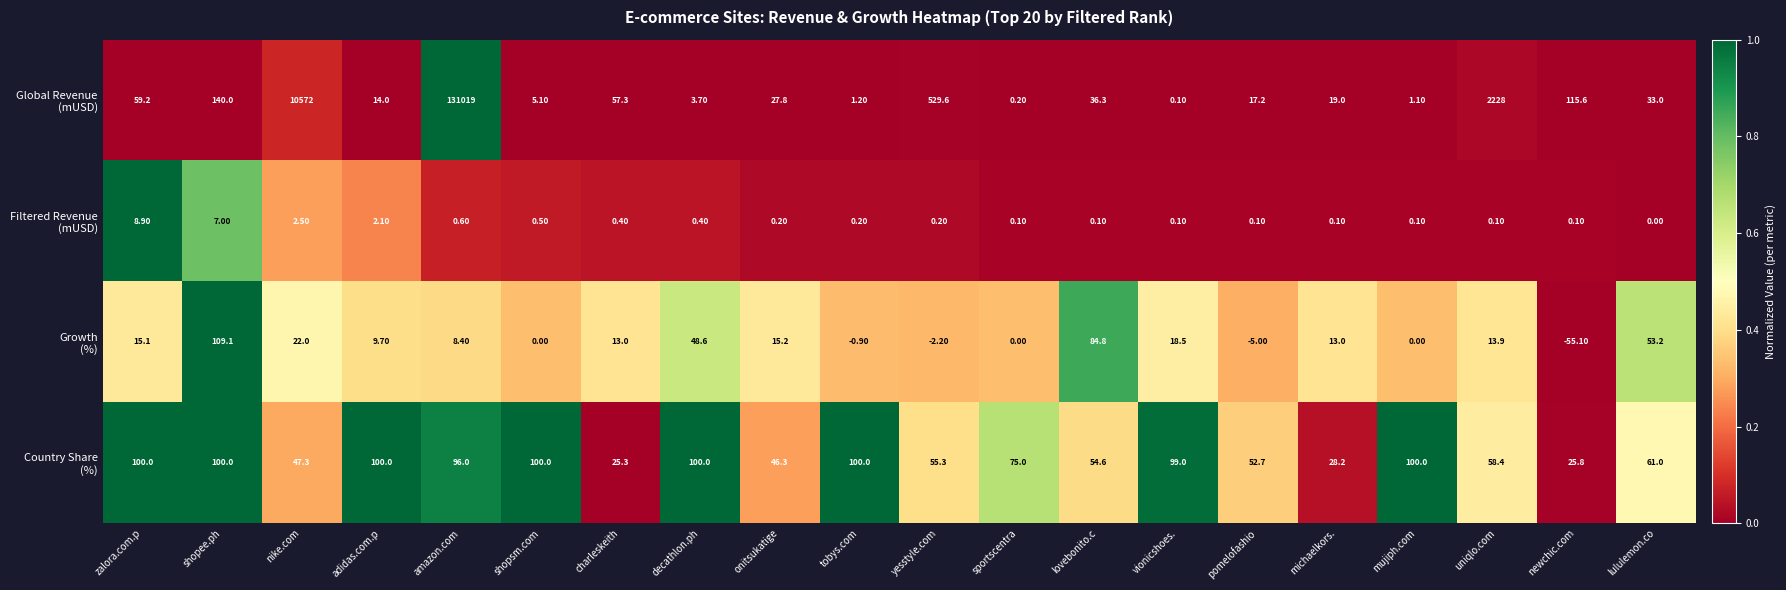

What is the spread (max minus min) of values at onitsukatige?

46.1